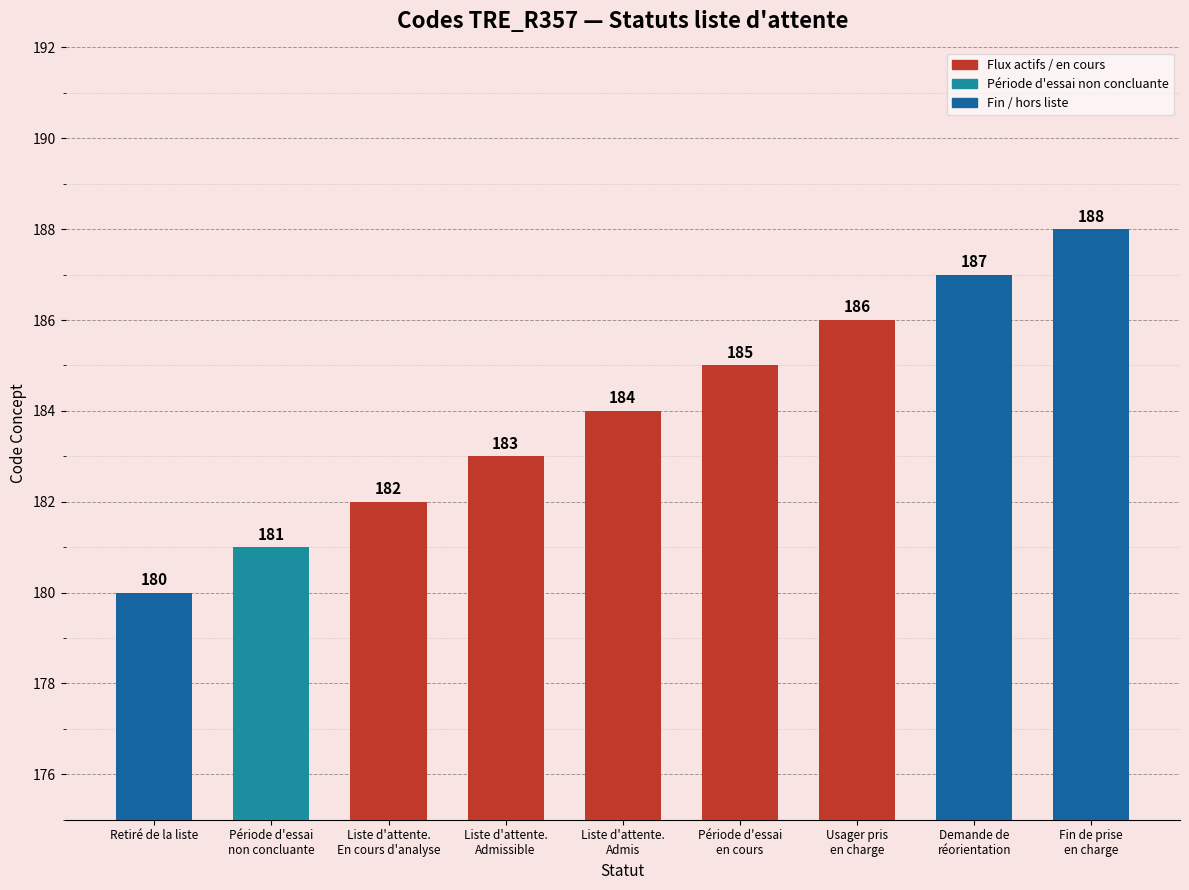

True or false: the data shows 187 at Demande de
réorientation.

True